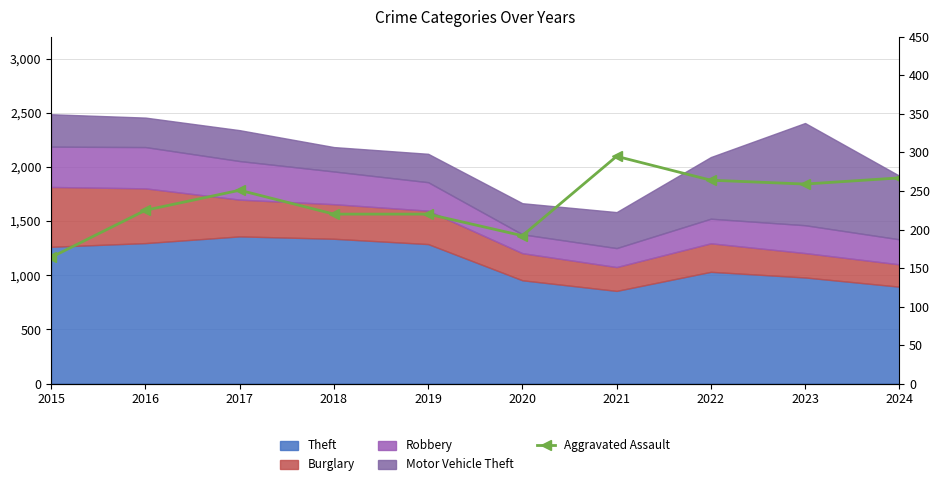

Approximately how many times larger is the value at 2017 compared to 2016?

1.1